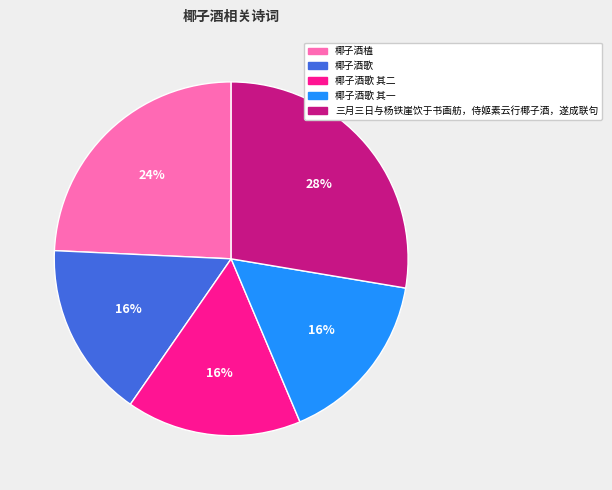

Do 三月三日与杨铁崖饮于书画舫，侍姬素云行椰子酒，遂成联句 and 椰子酒歌 其二 together represent more than half of the pie?

No